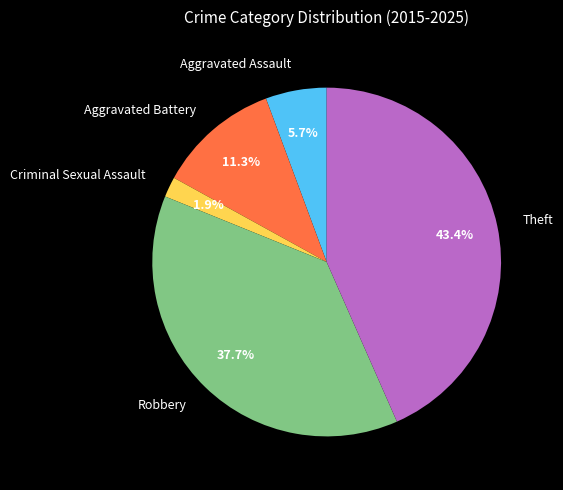

Does any single category account for the majority?

No